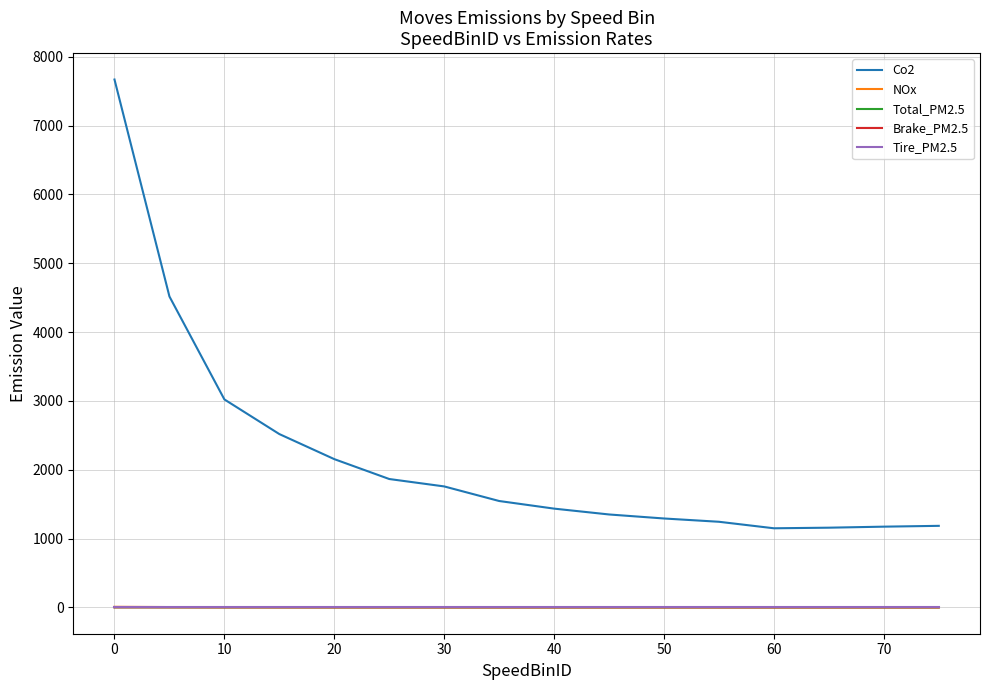

Which series has the largest range (max minus min)?

Co2